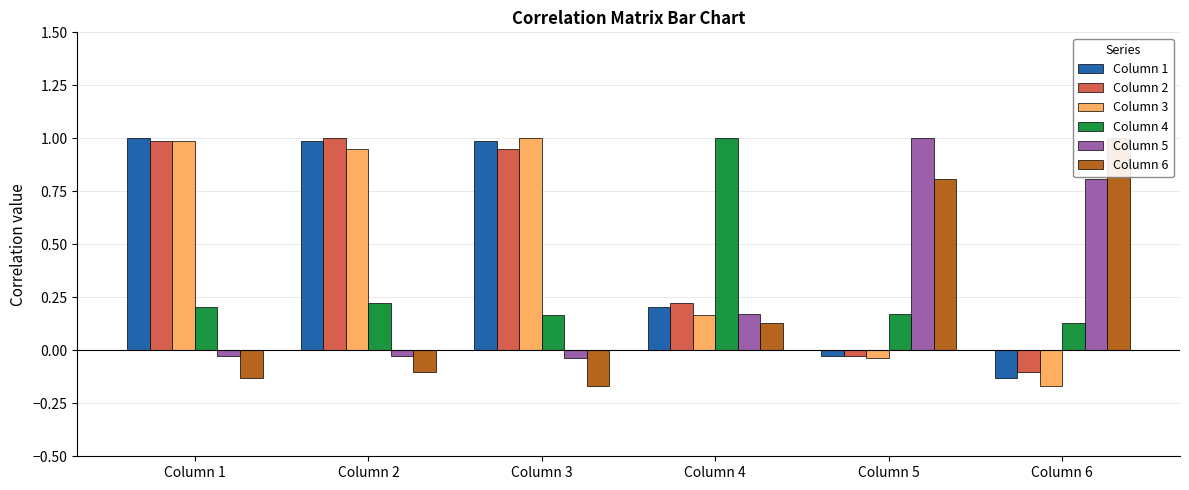

Which has a higher value, Column 1 or Column 3?

Column 1